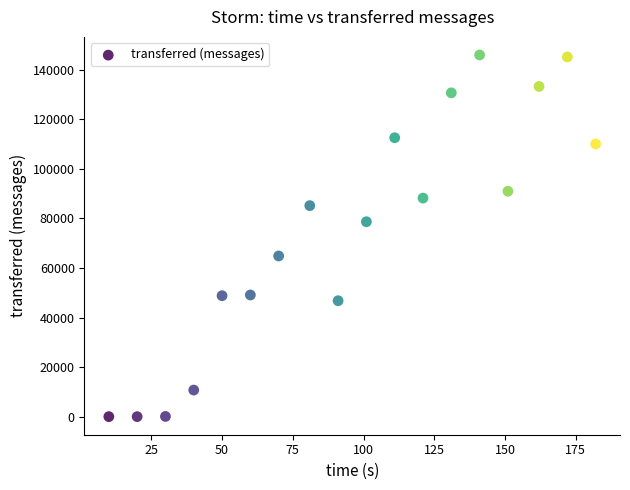

What Y value in the scatter plot is closest to 72980?

78660